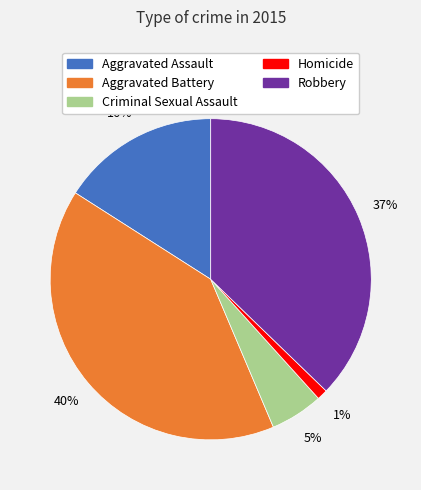

What is the smallest slice in the pie chart?

Homicide